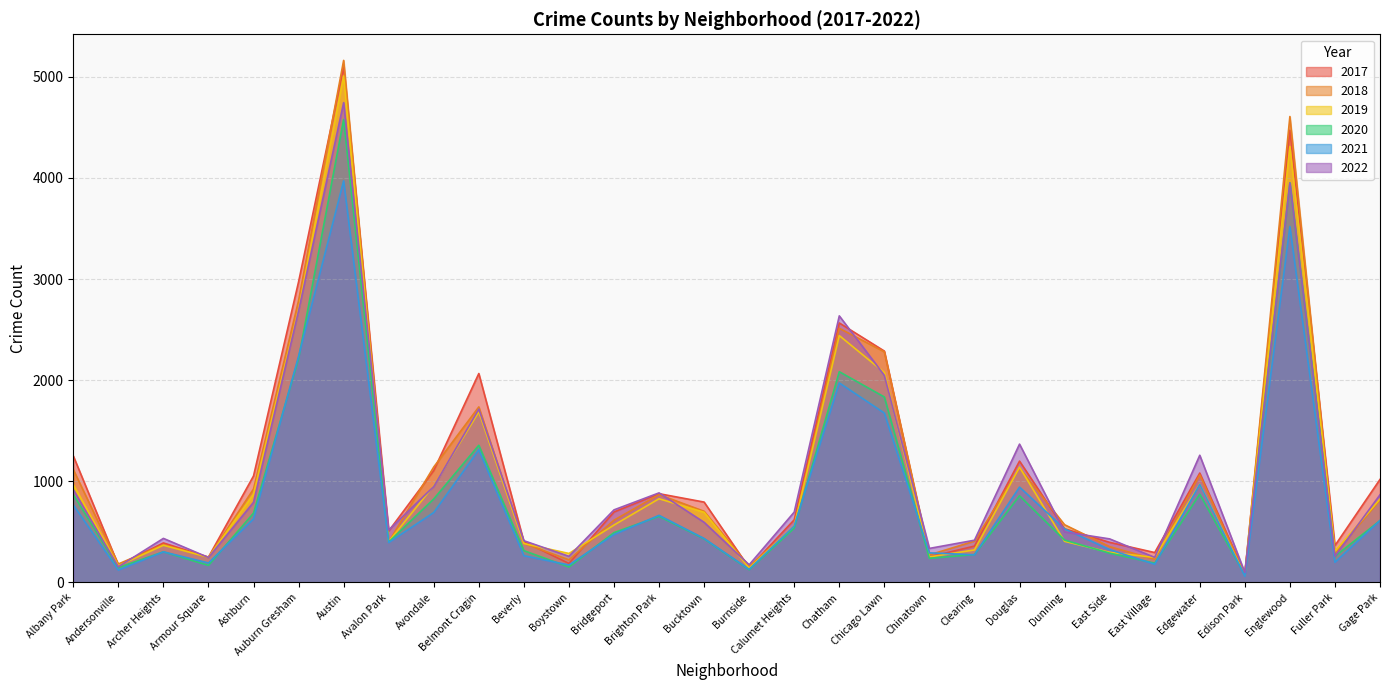

What is the value of the 2022 point at the 23rd from the left?

500